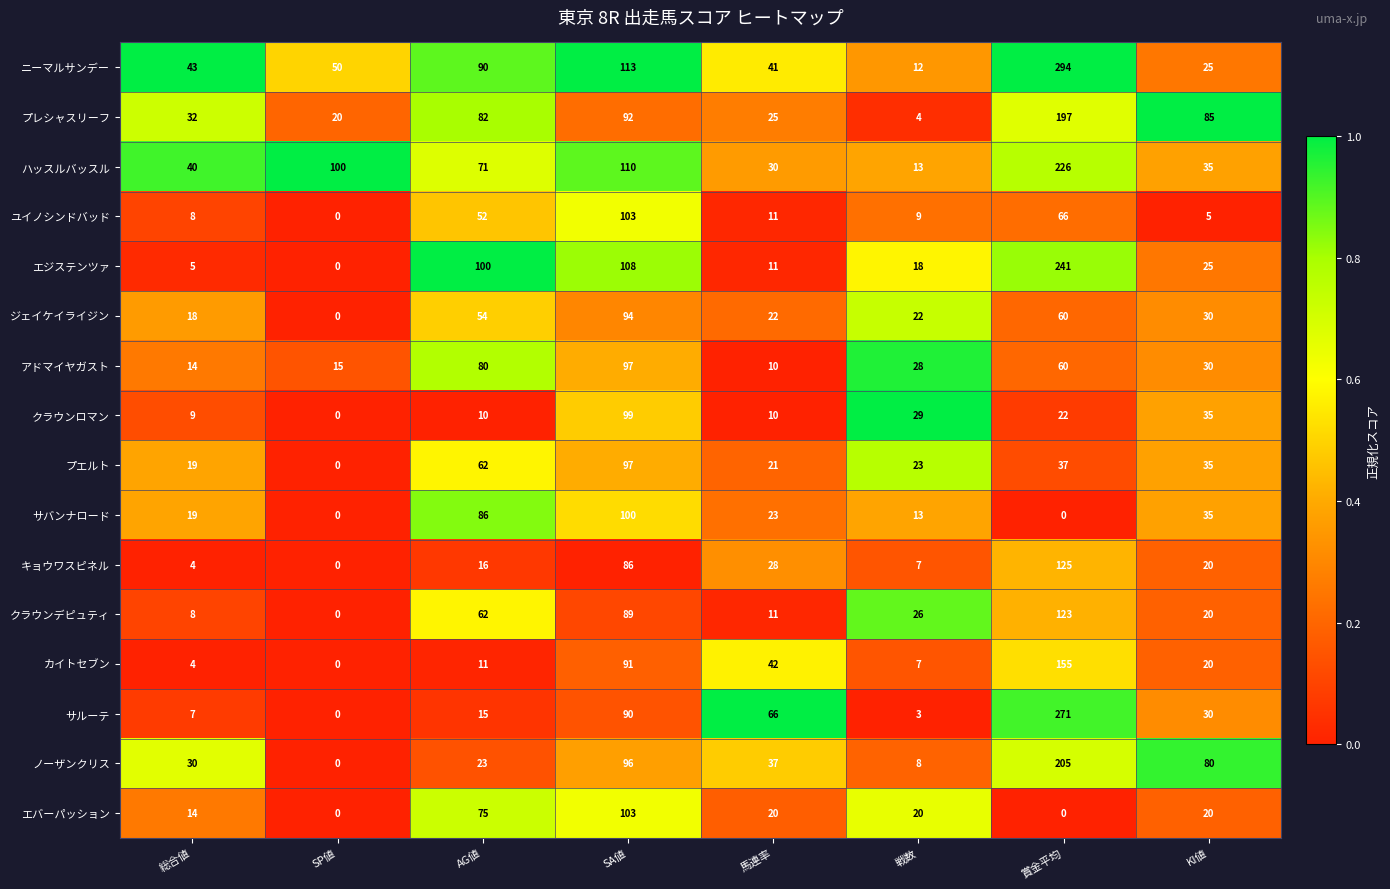

The value of エバーパッション at 馬連率 is 20. True or false?

True